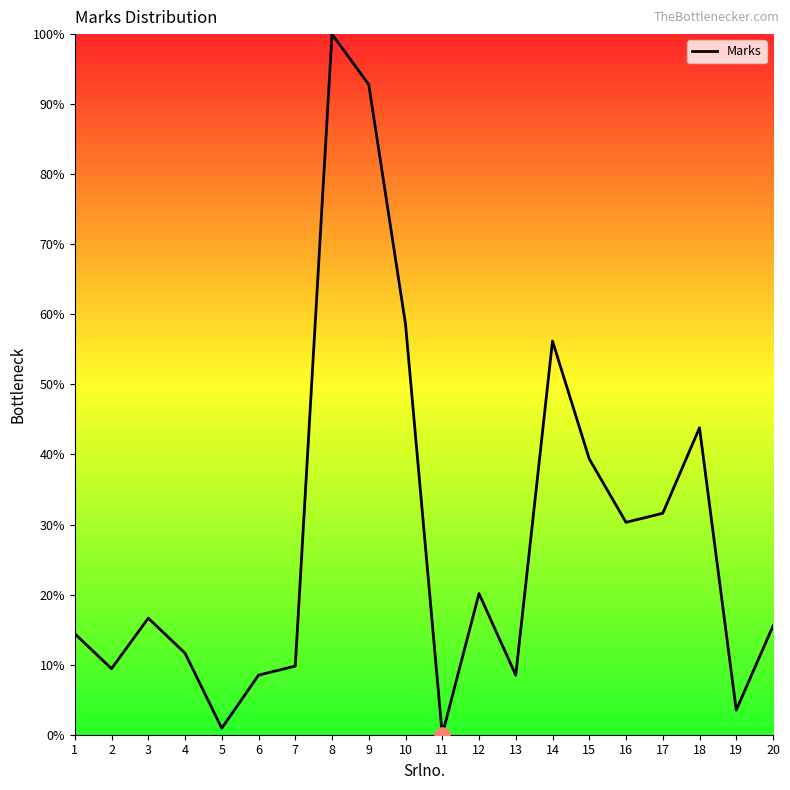

What is the change in value from 1 to 17?

+17.2